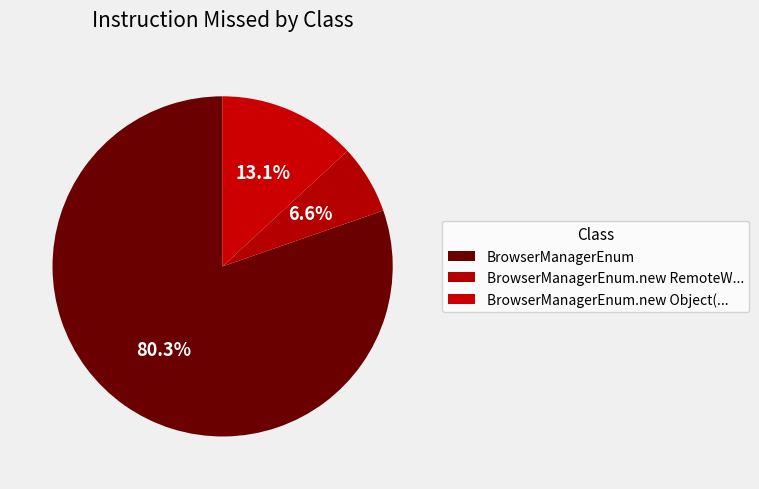

Count the number of slices in the pie.

3